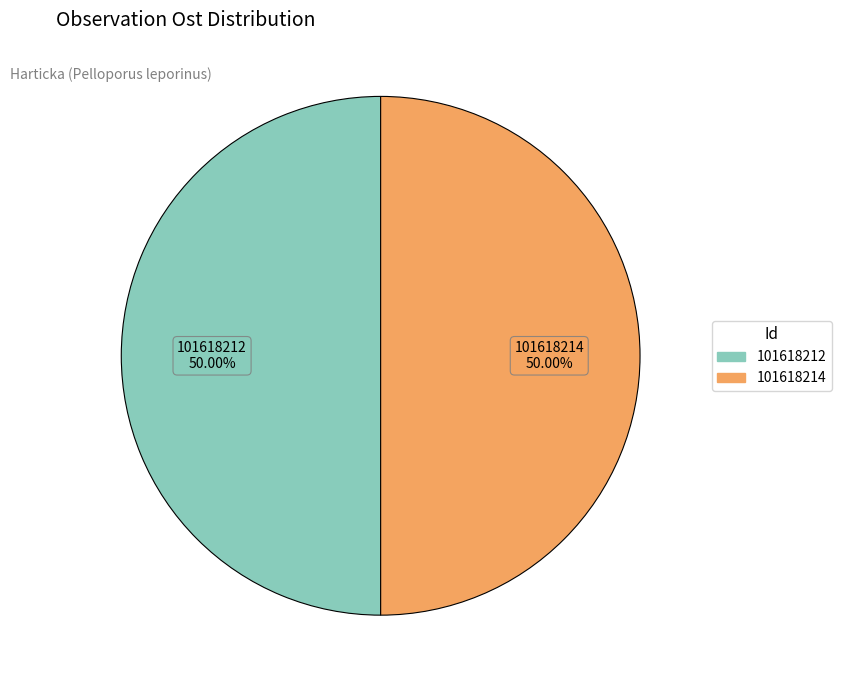

What is the ratio of the value at 101618214 to the value at 101618212?

1.0